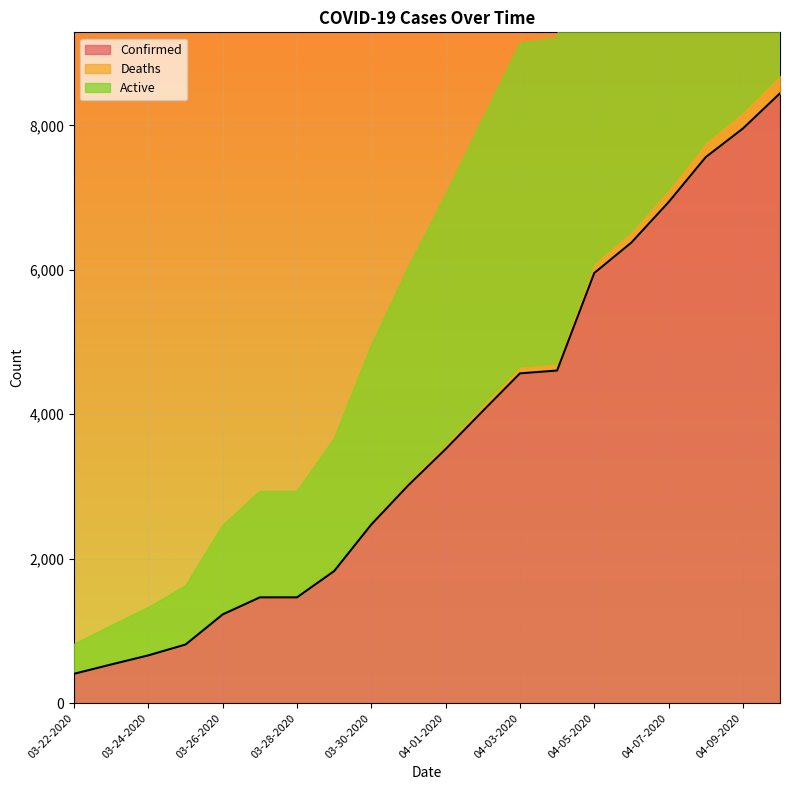

List the series in order of their peak value, highest first.

Confirmed, Active, Deaths